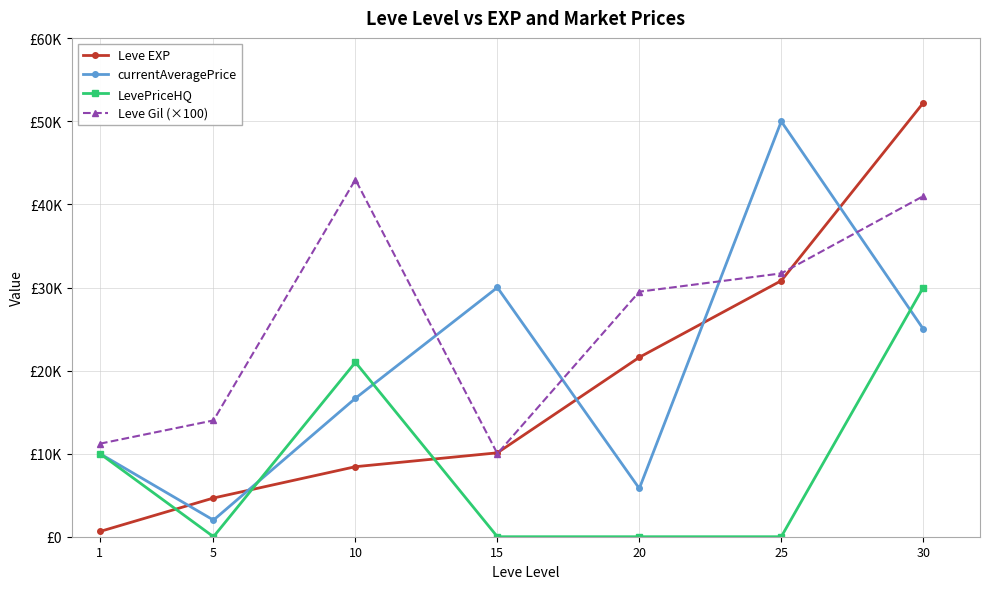

What is the sum of the Leve EXP values at 10 and 1?

9060.0